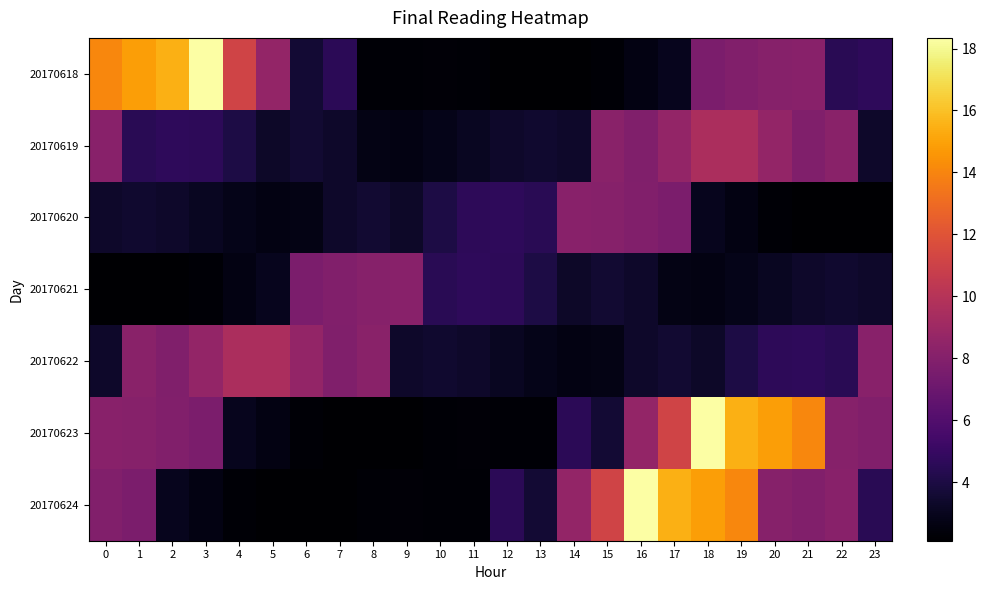

Reading left to right, list all the values displayed in this chart.

20170618: 0=14.1	1=14.9	2=15.4	3=18.3	4=11.1	5=8.6	6=3.6	7=4.5	8=2.3	9=2.3	10=2.3	11=2.3	12=2.1	13=2.1	14=2.2	15=2.3	16=2.6	17=3.0	18=7.6	19=7.9	20=8.1	21=8.2	22=4.5	23=4.7
20170619: 0=8.2	1=4.5	2=4.7	3=4.6	4=4.1	5=3.3	6=3.5	7=3.3	8=2.7	9=2.7	10=2.8	11=3.1	12=3.4	13=3.5	14=3.4	15=8.2	16=7.8	17=8.6	18=9.6	19=9.6	20=8.6	21=7.8	22=8.2	23=3.4
20170620: 0=3.4	1=3.5	2=3.4	3=3.1	4=2.8	5=2.7	6=2.7	7=3.3	8=3.5	9=3.3	10=4.1	11=4.6	12=4.7	13=4.5	14=8.2	15=8.1	16=7.9	17=7.6	18=3.0	19=2.6	20=2.3	21=2.2	22=2.1	23=2.1
20170621: 0=2.1	1=2.1	2=2.2	3=2.3	4=2.6	5=3.0	6=7.6	7=7.9	8=8.1	9=8.2	10=4.5	11=4.7	12=4.6	13=4.1	14=3.3	15=3.5	16=3.3	17=2.7	18=2.7	19=2.8	20=3.1	21=3.4	22=3.5	23=3.4
20170622: 0=3.4	1=8.2	2=7.8	3=8.6	4=9.6	5=9.6	6=8.6	7=7.8	8=8.2	9=3.4	10=3.5	11=3.4	12=3.1	13=2.8	14=2.7	15=2.7	16=3.3	17=3.5	18=3.3	19=4.1	20=4.6	21=4.7	22=4.5	23=8.2
20170623: 0=8.2	1=8.1	2=7.9	3=7.6	4=3.0	5=2.6	6=2.3	7=2.2	8=2.1	9=2.1	10=2.3	11=2.3	12=2.3	13=2.3	14=4.5	15=3.6	16=8.6	17=11.1	18=18.3	19=15.4	20=14.9	21=14.1	22=8.1	23=7.9
20170624: 0=7.9	1=7.6	2=3.0	3=2.6	4=2.3	5=2.2	6=2.1	7=2.1	8=2.3	9=2.3	10=2.3	11=2.3	12=4.5	13=3.6	14=8.6	15=11.1	16=18.3	17=15.4	18=14.9	19=14.1	20=8.1	21=7.9	22=8.2	23=4.5